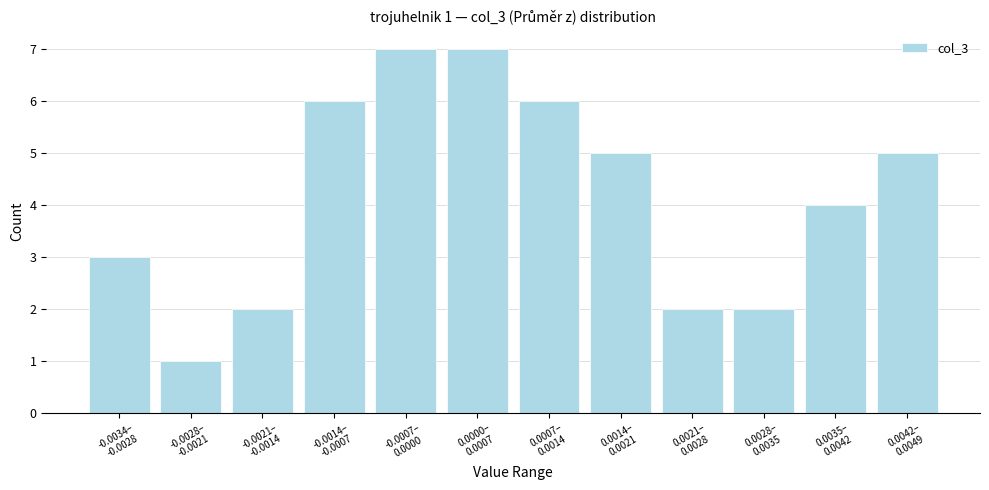

Reading right to left, transcribe all the data shown in this chart.

5	4	2	2	5	6	7	7	6	2	1	3